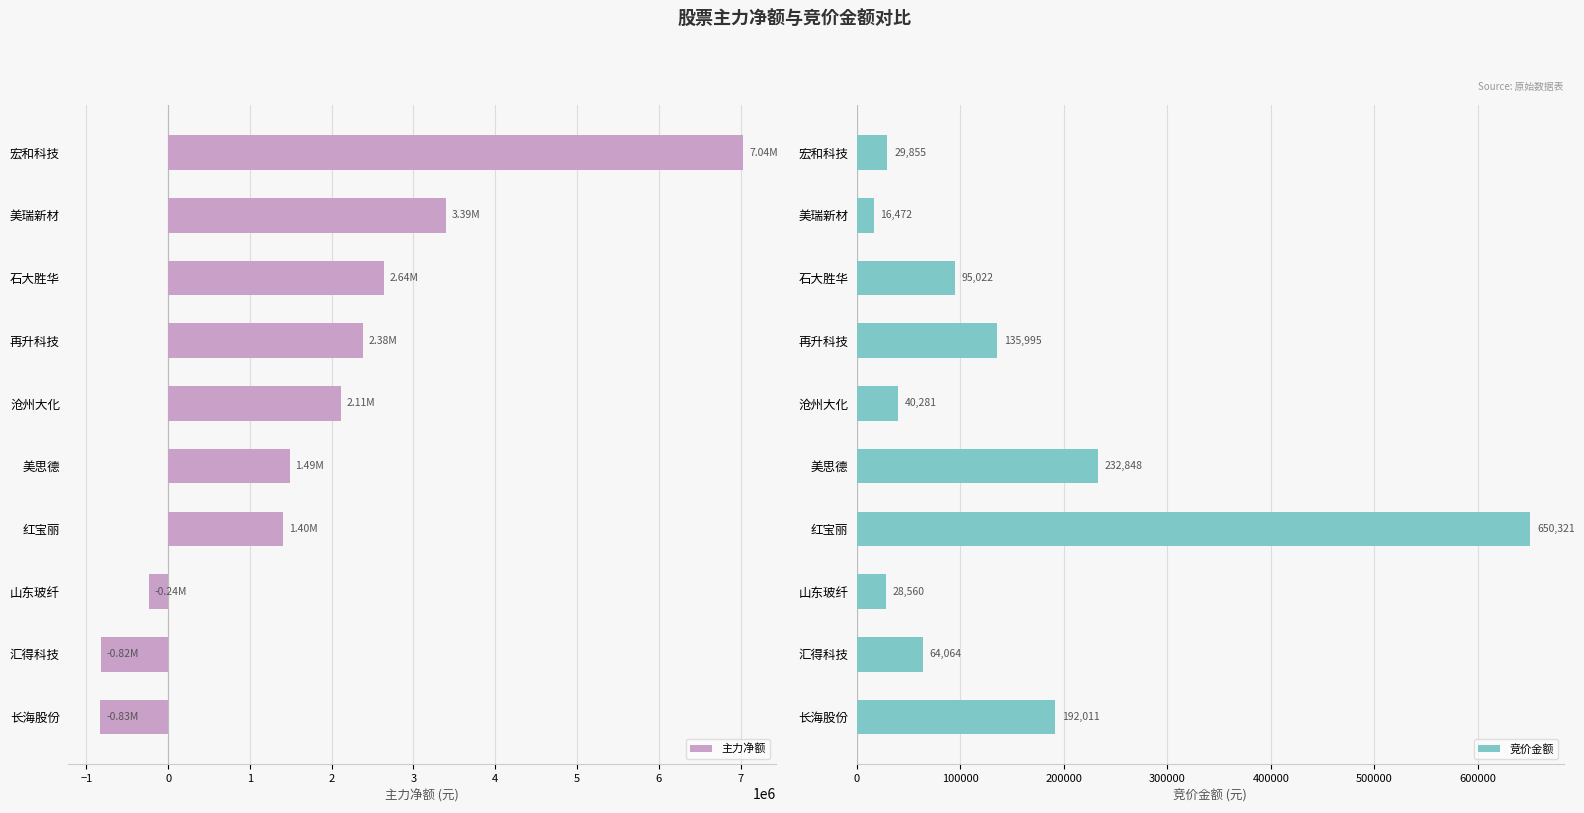

How many groups of bars are there?

10